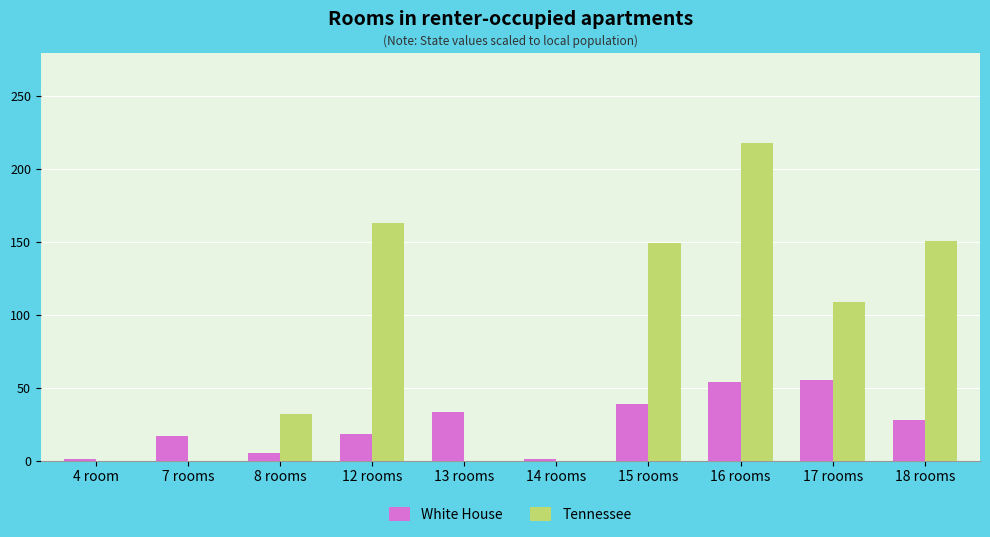

Are the bars grouped side by side (vs. stacked)?

Yes